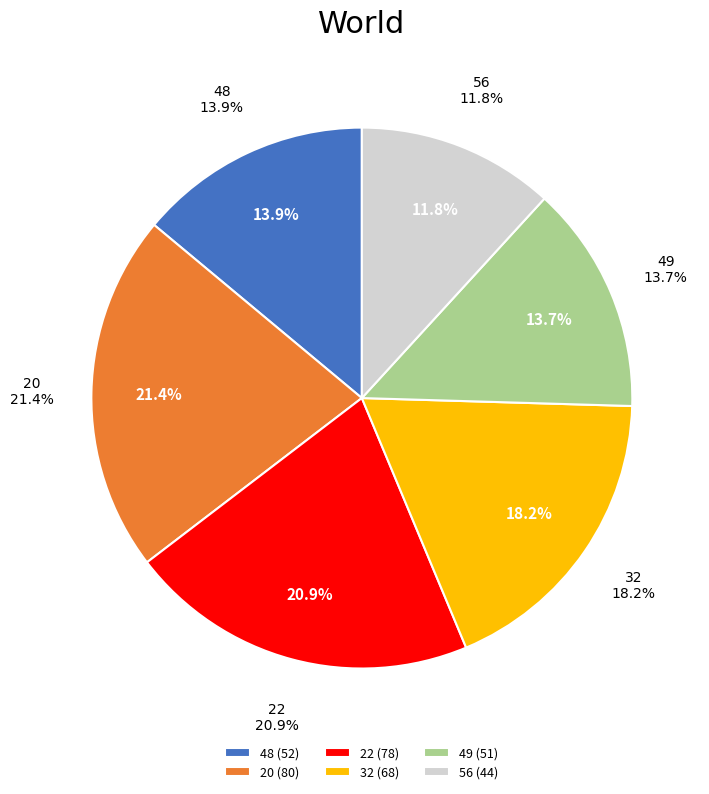

True or false: 32 accounts for 18% of the total.

True